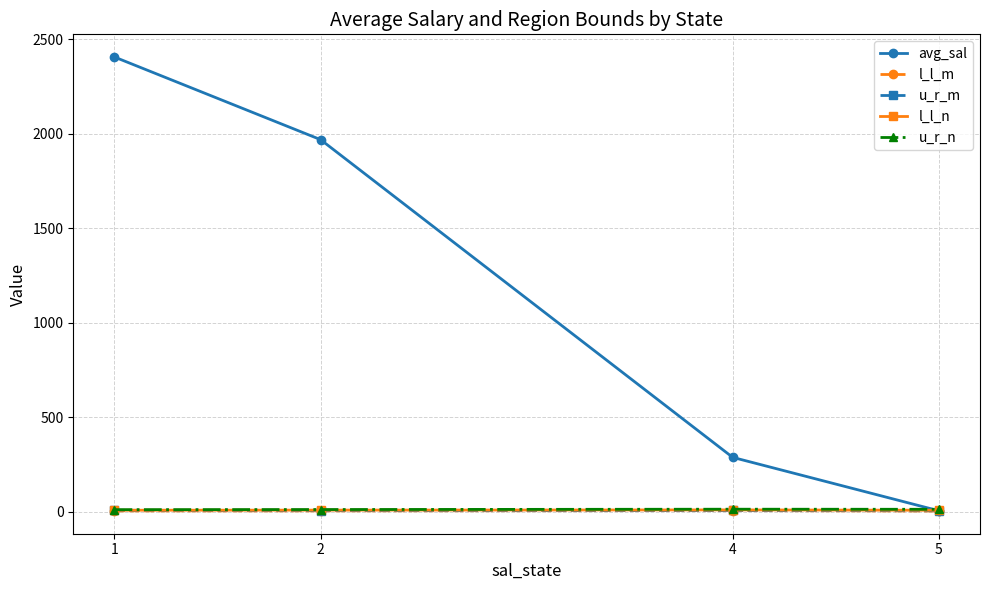

How many data points in u_r_n are less than 12?

2